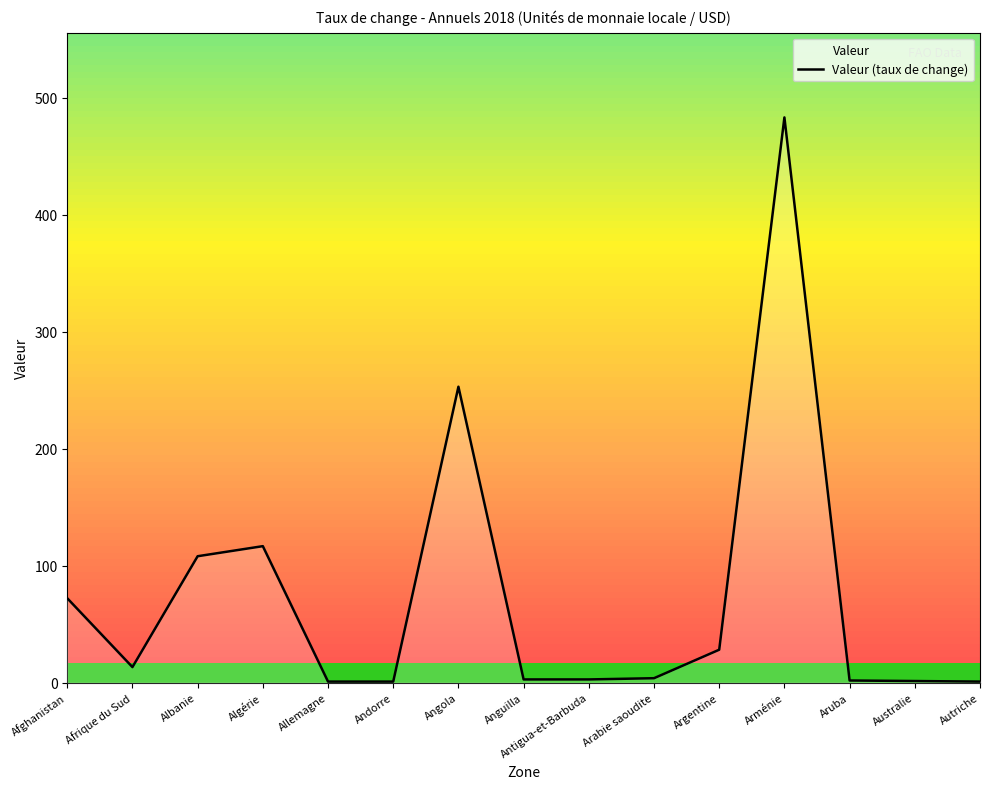

Does the chart display data point markers on the line(s)?

No